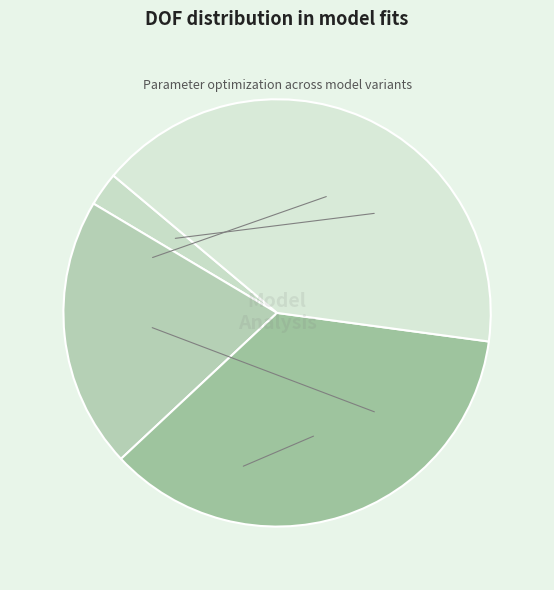

How many segments does this pie chart have?

4